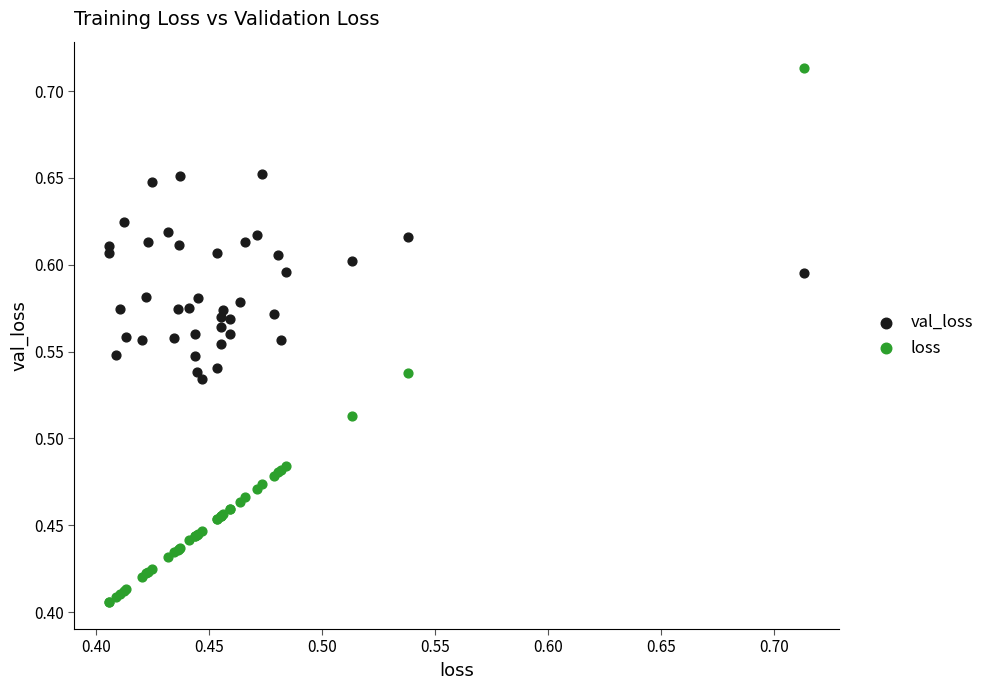

Which series has the widest spread of Y values?

loss